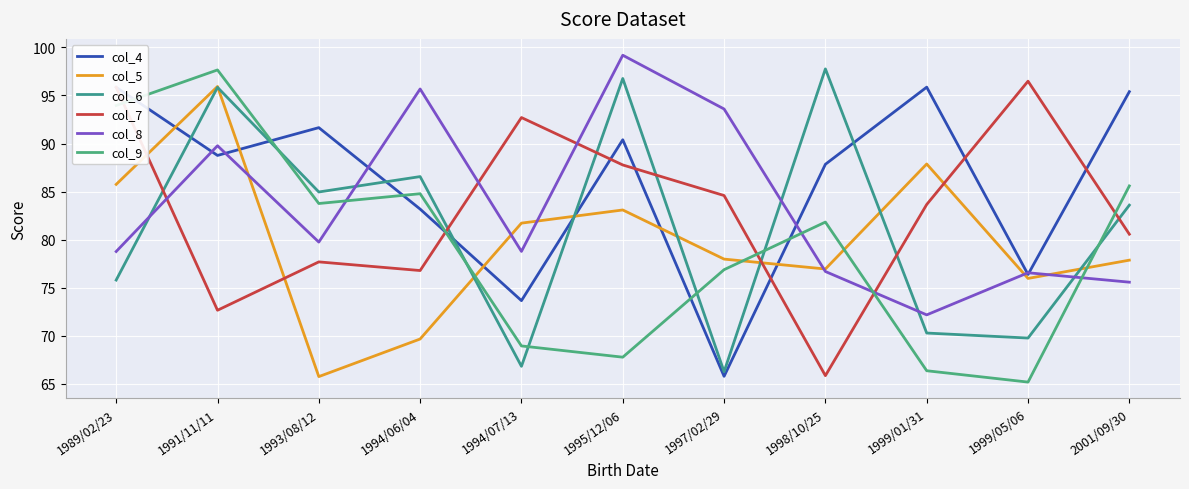

The col_6 series shows 44.6 at 1993/08/12. True or false?

False